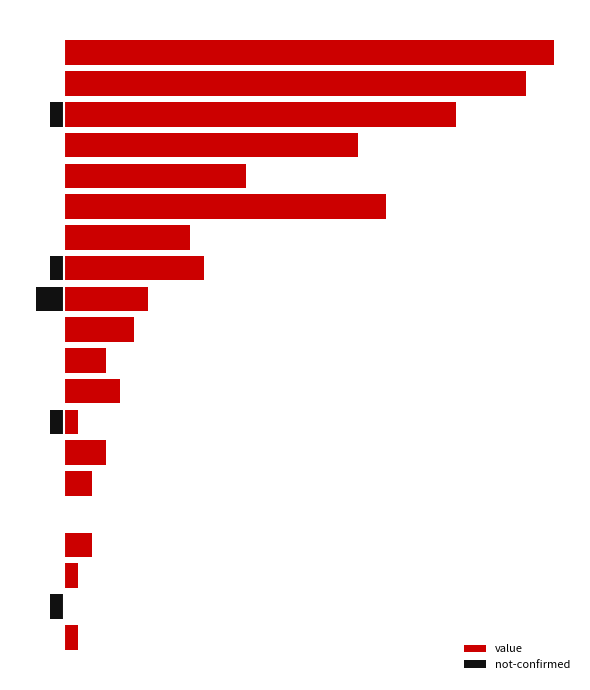

What is the difference between the maximum and minimum values in the not-confirmed series?

2